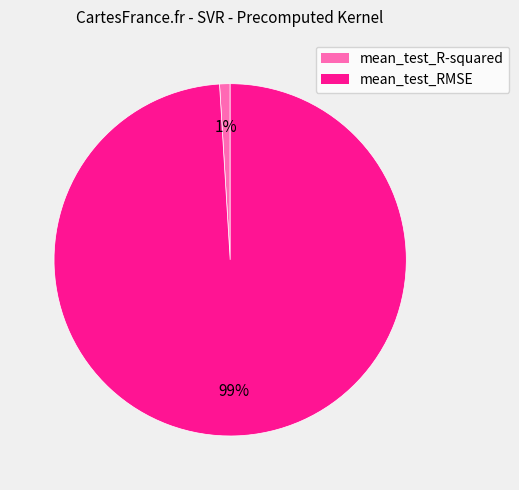

Which category has the biggest portion of the pie?

mean_test_RMSE